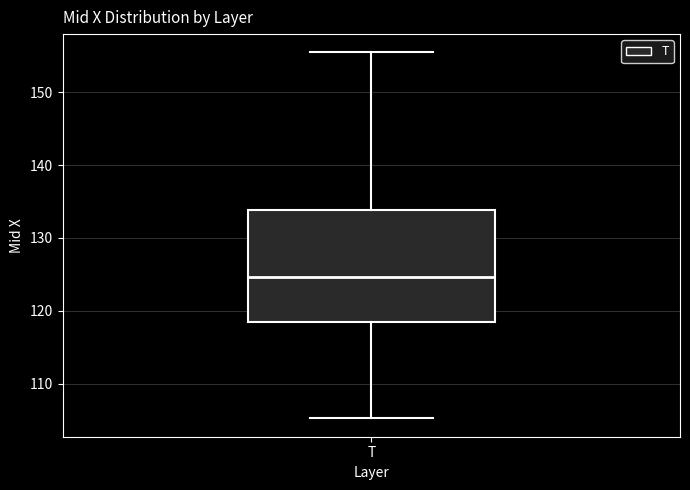

Transcribe this box plot: give where the median line is, the range the box spans, and where the two whiskers end, as read against the y-axis. The values are not printed on the chart, so give them approximately, as read against the axis.

median 125, box 118 to 134, whiskers 105 to 155